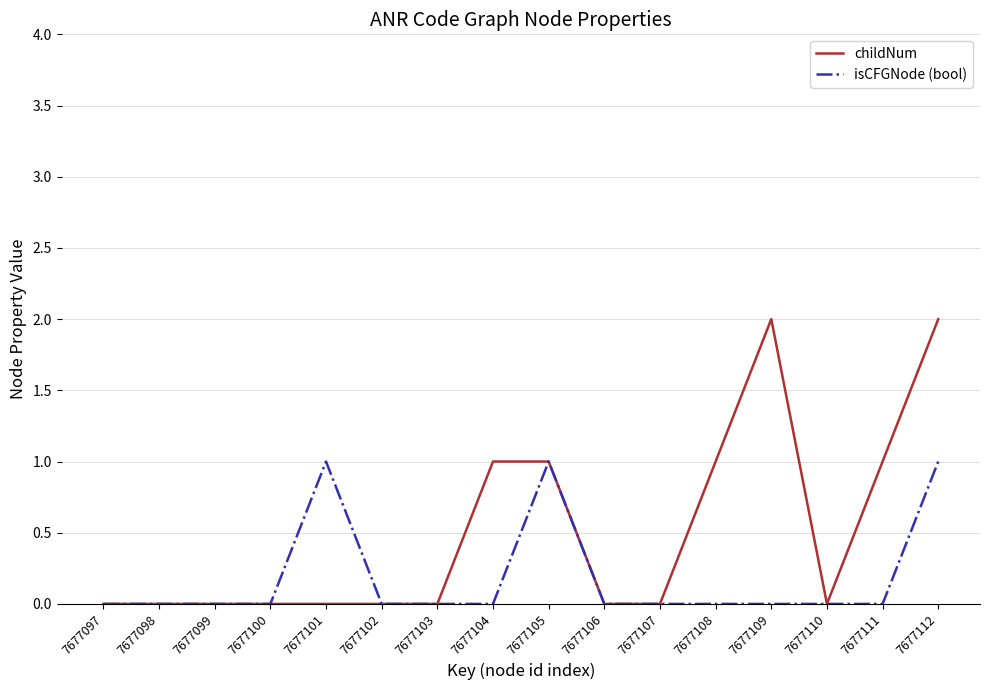

Does the chart display data point markers on the line(s)?

No